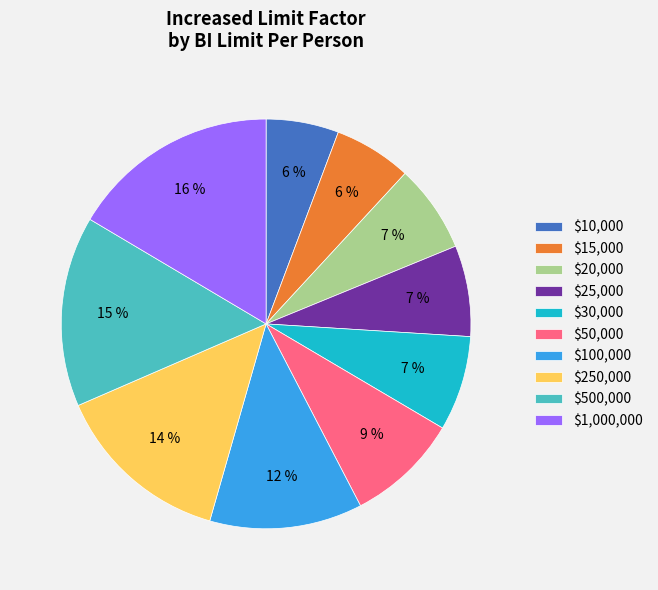

The $10,000 slice represents 1% of the pie. True or false?

False